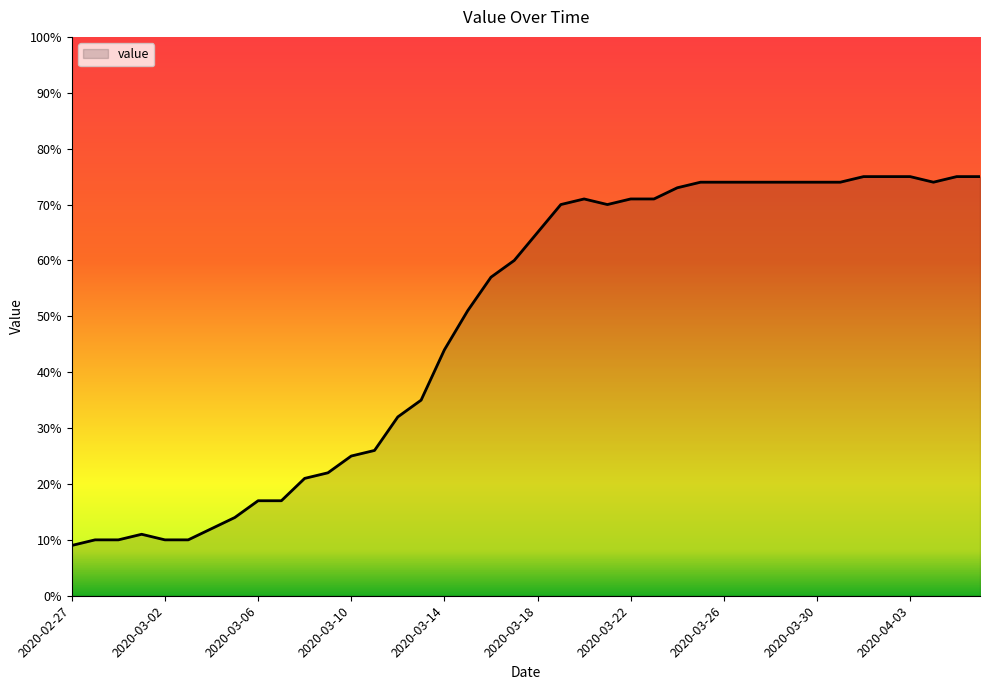

What is the maximum value shown in the chart?

75